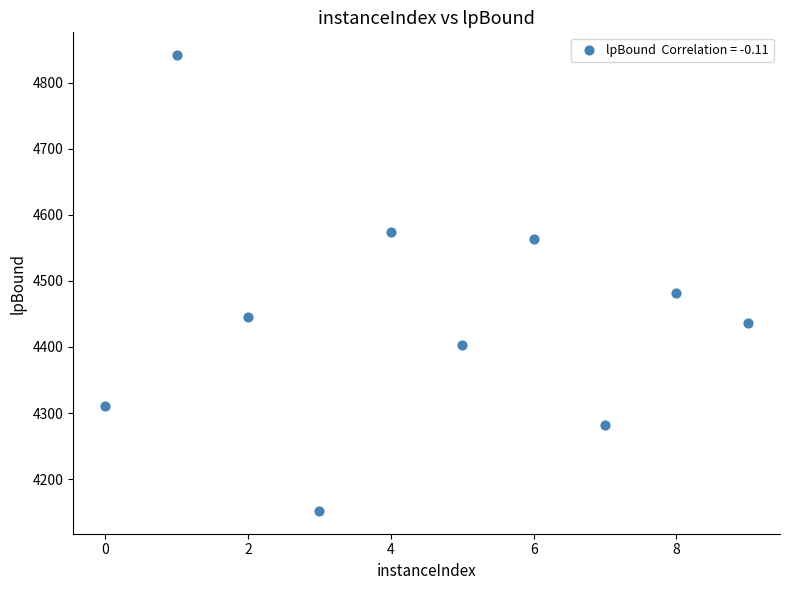

What Y value in the scatter plot is closest to 4496?

4481.9